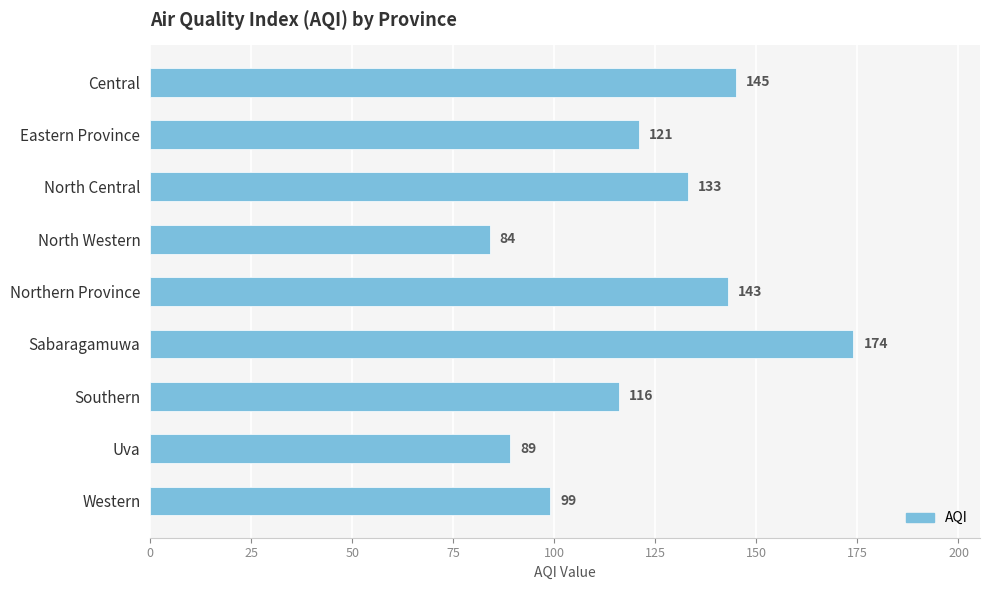

Reading top to bottom, transcribe all the data shown in this chart.

Central=145	Eastern Province=121	North Central=133	North Western=84	Northern Province=143	Sabaragamuwa=174	Southern=116	Uva=89	Western=99